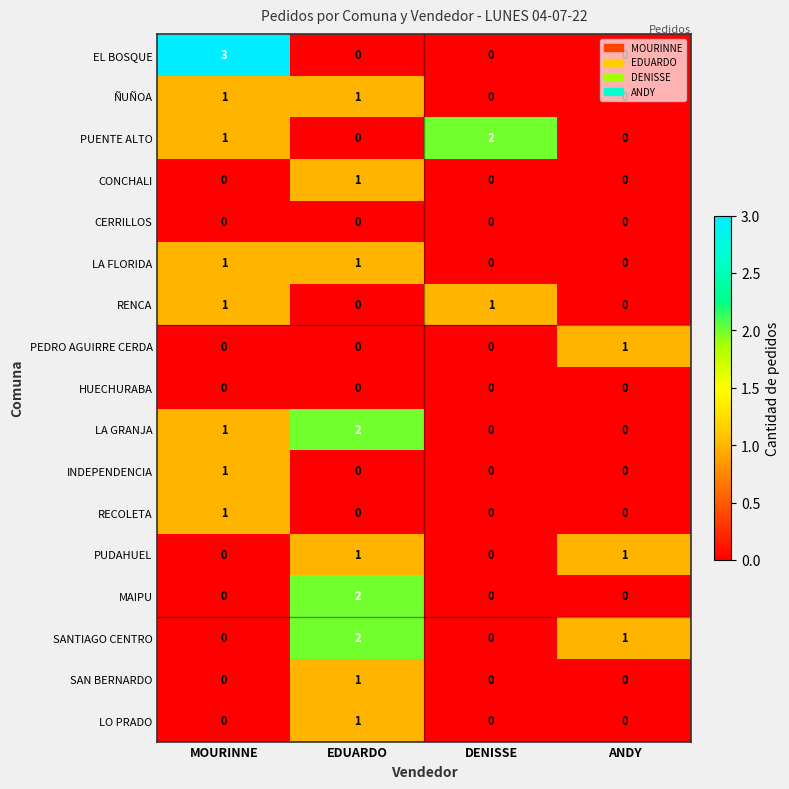

Which series has the largest range (max minus min)?

EL BOSQUE